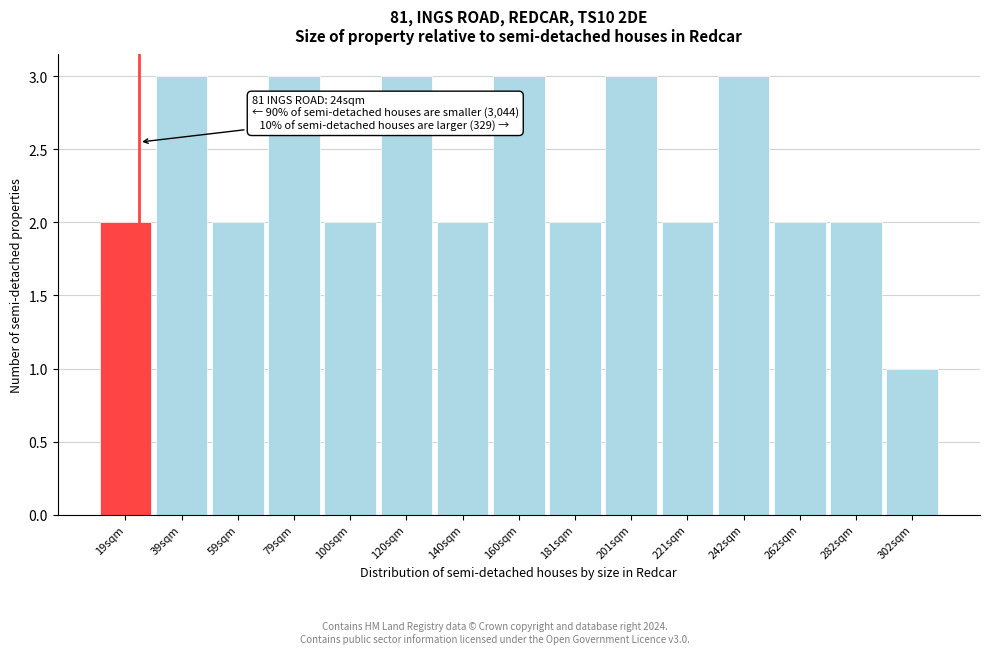

Reading left to right, transcribe all the data shown in this chart.

19sqm=2	39sqm=3	59sqm=2	79sqm=3	100sqm=2	120sqm=3	140sqm=2	160sqm=3	181sqm=2	201sqm=3	221sqm=2	242sqm=3	262sqm=2	282sqm=2	302sqm=1